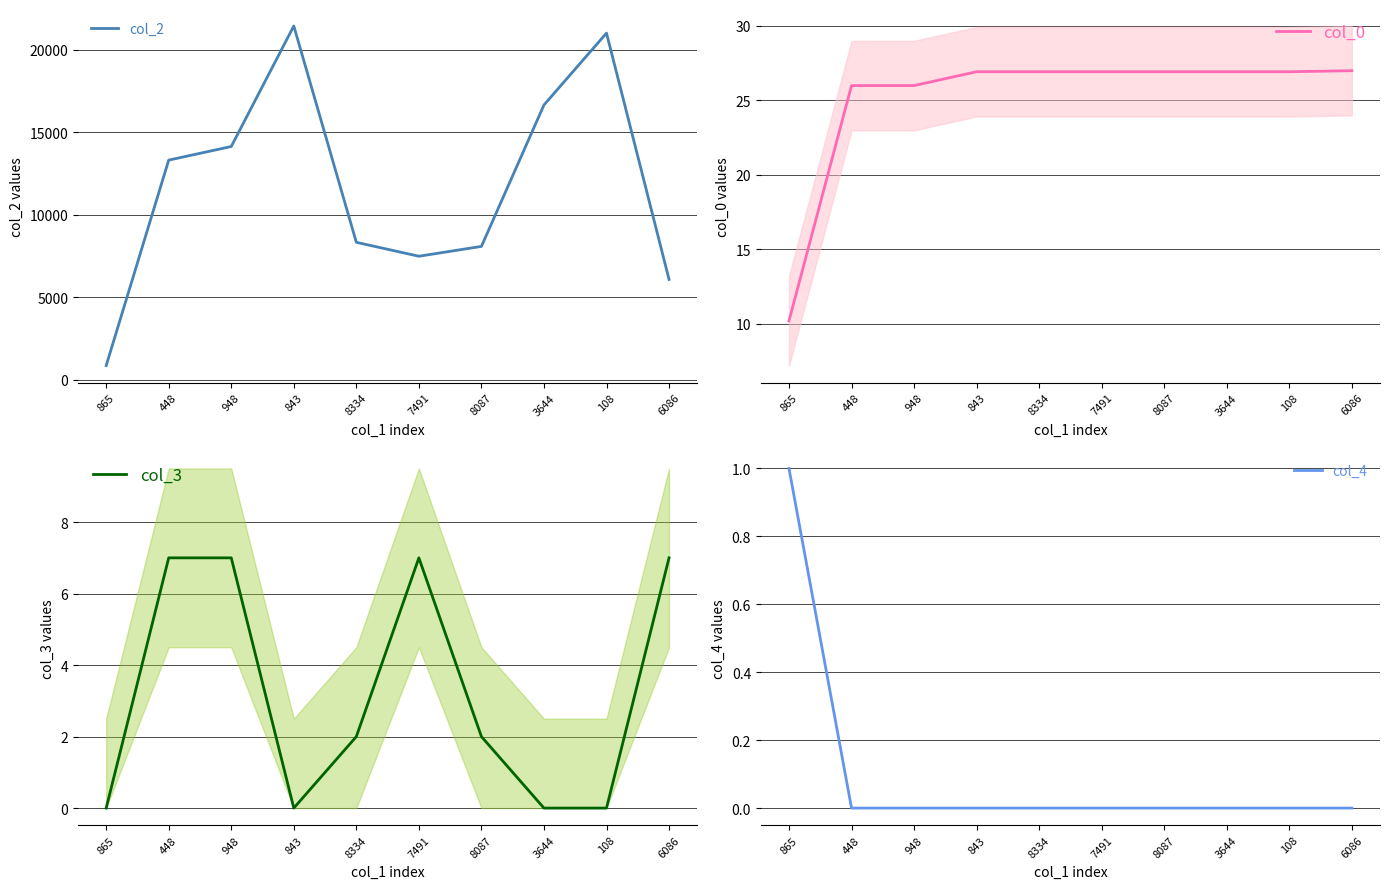

True or false: col_3 has more than 0 interior local peaks.

True